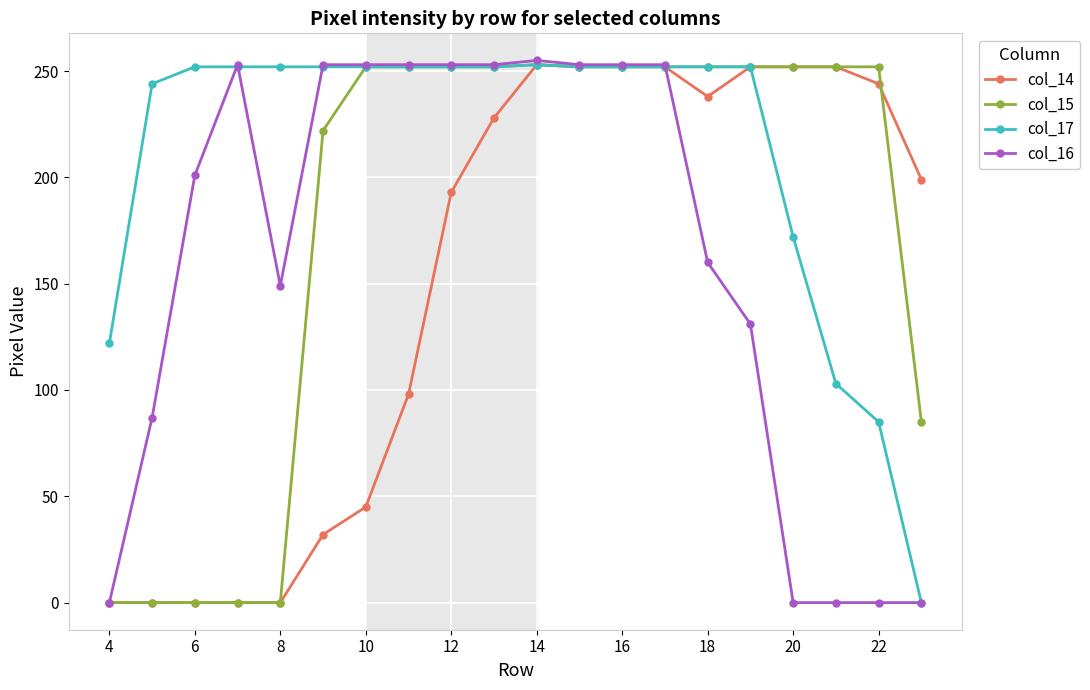

What is the value of the col_15 point at the 13th from the left?

252